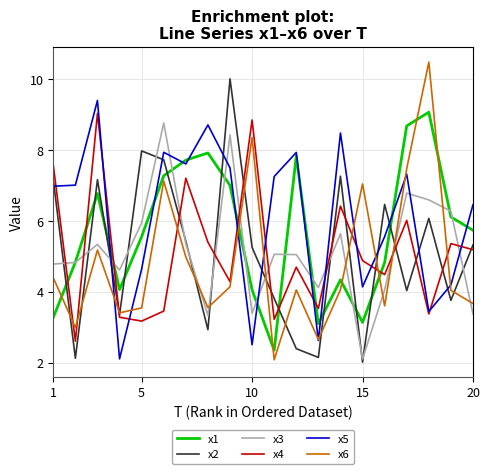

True or false: x4 and x6 intersect in this chart.

True